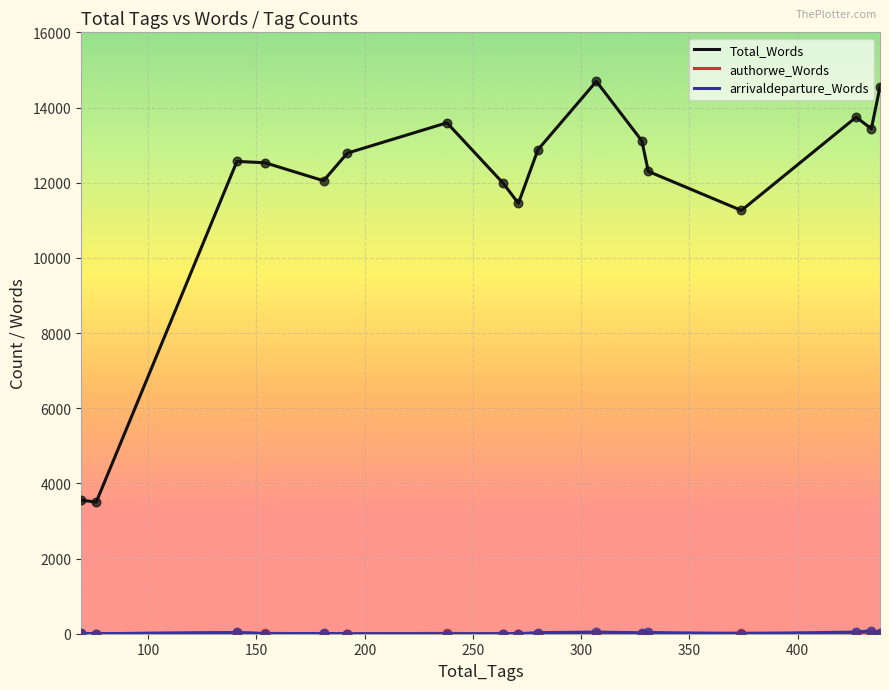

What is the maximum value shown in the chart?

14696